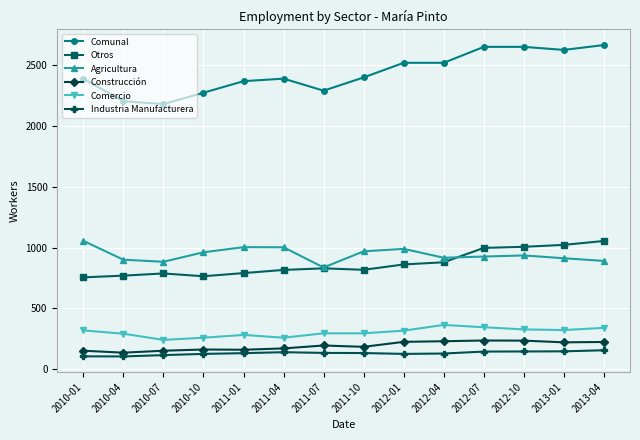

What is the label of the 11th point from the right?

2010-10